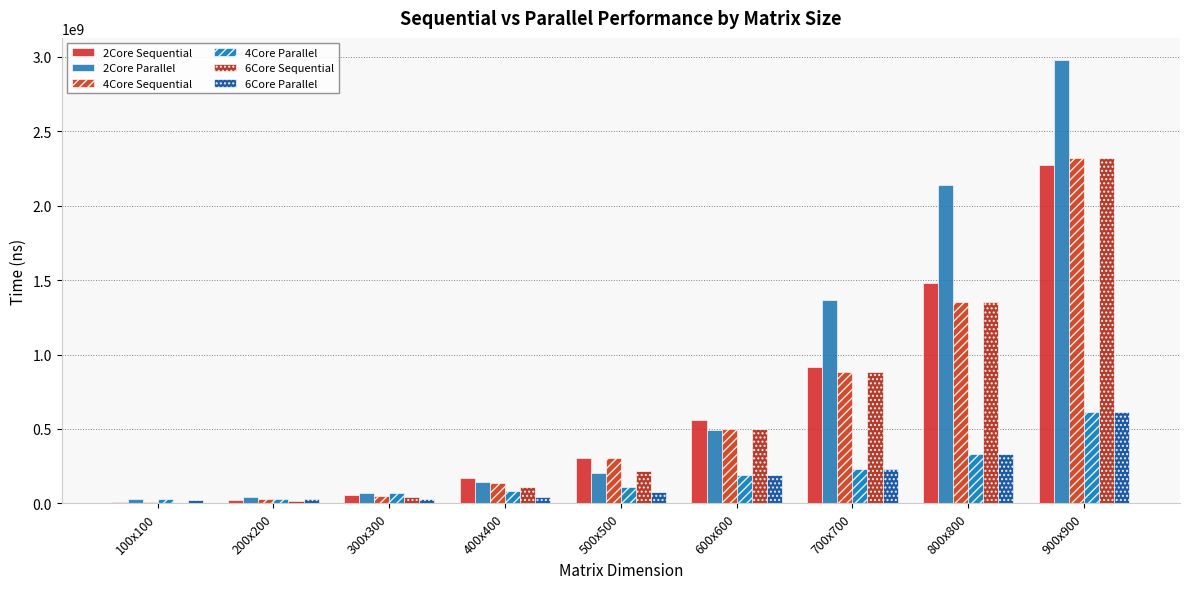

At which label is 2Core Sequential closest to 1139976556?

700x700